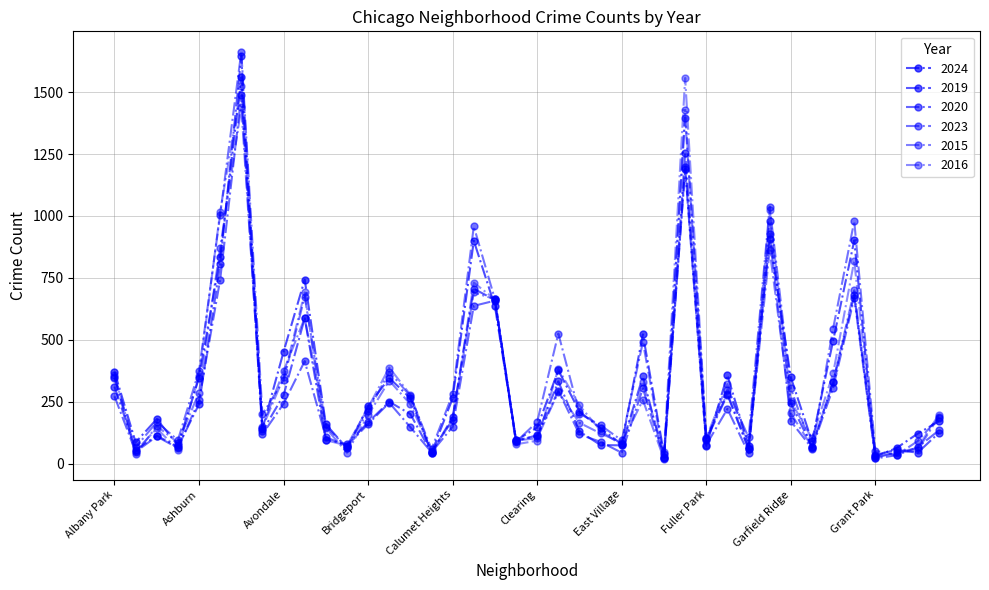

How many lines are shown in the chart?

6